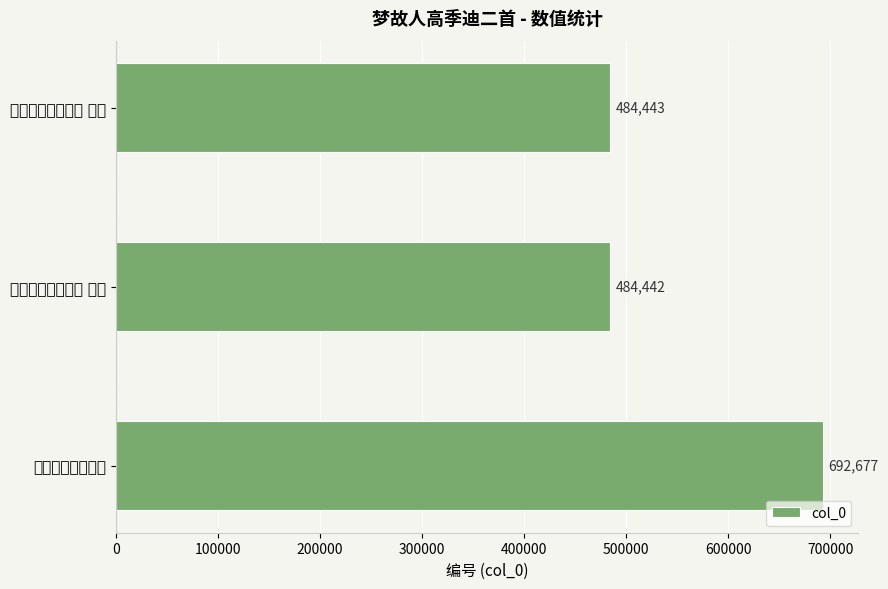

How many bars are there in total?

3